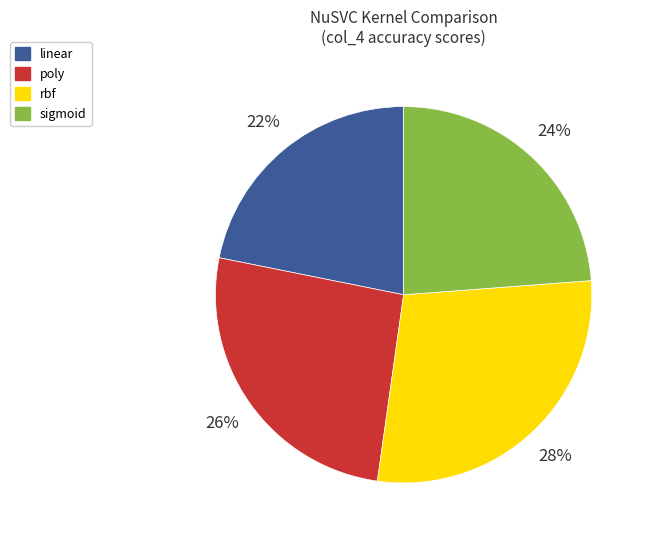

Is there any slice that represents more than half of the pie?

No